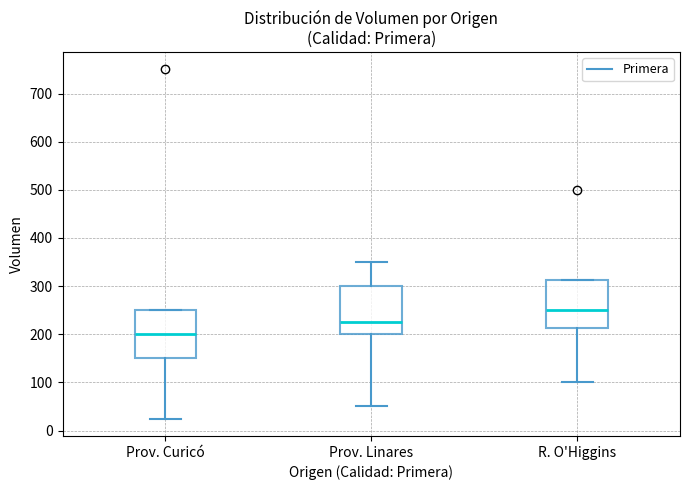

Reading left to right, transcribe this box plot: for each box, give where its median line is, the range the box spans, and where its two whiskers end, as read against the y-axis. The values are not printed on the chart, so give them approximately, as read against the axis.

Prov. Curicó: median 200, box 150 to 250, whiskers 30 to 250
Prov. Linares: median 230, box 200 to 300, whiskers 50 to 350
R. O'Higgins: median 250, box 210 to 310, whiskers 100 to 310